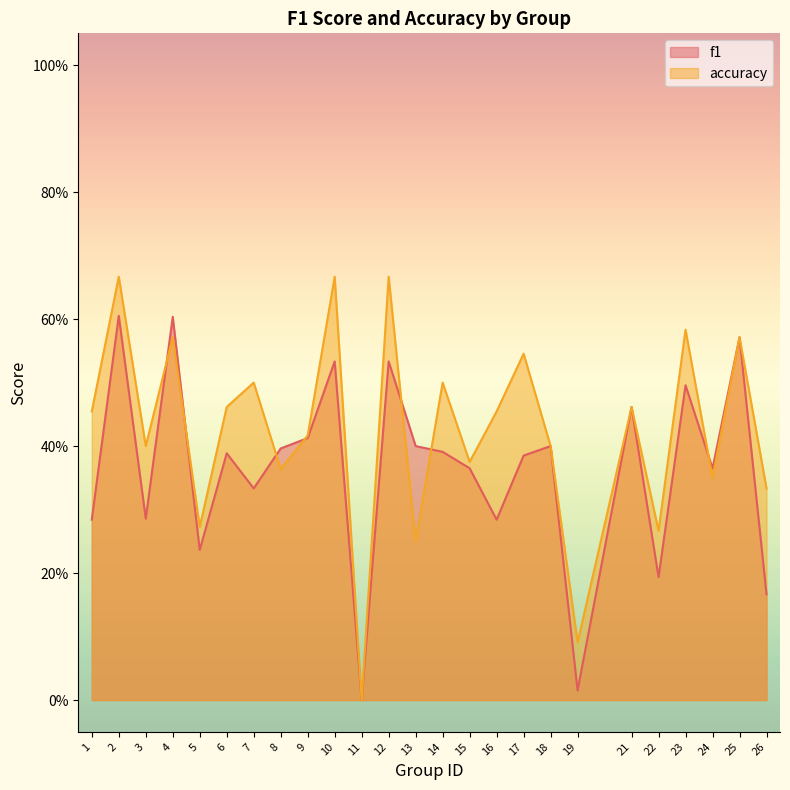

True or false: f1 has more than 2 interior local peaks.

True